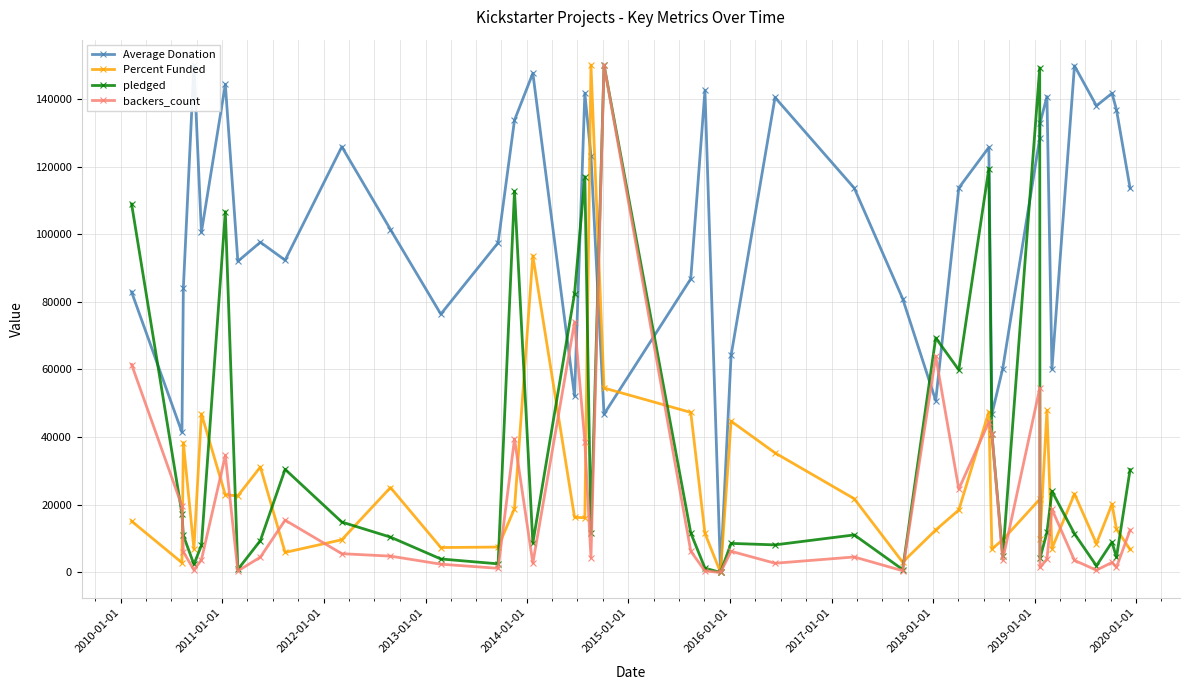

Is the value of Percent Funded at 25 greater than the value of pledged at 31?

No